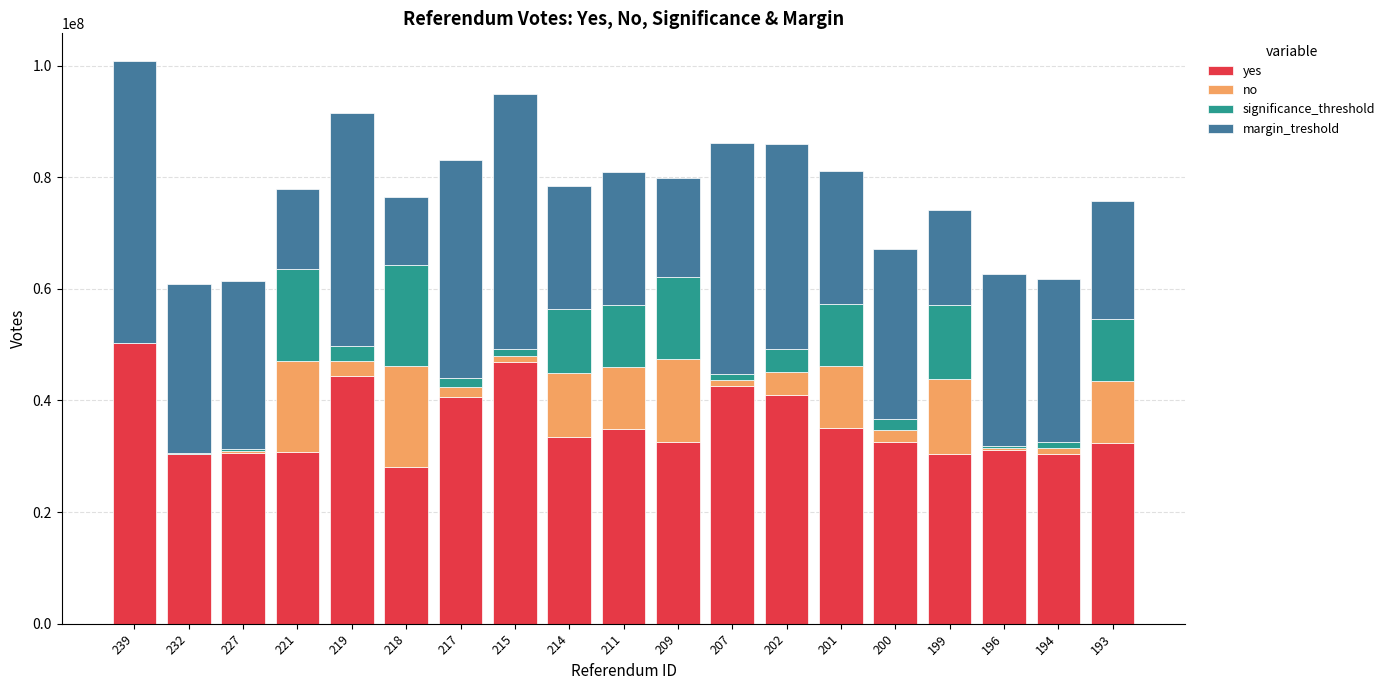

What is the total value across all series at 219?

91436490.2